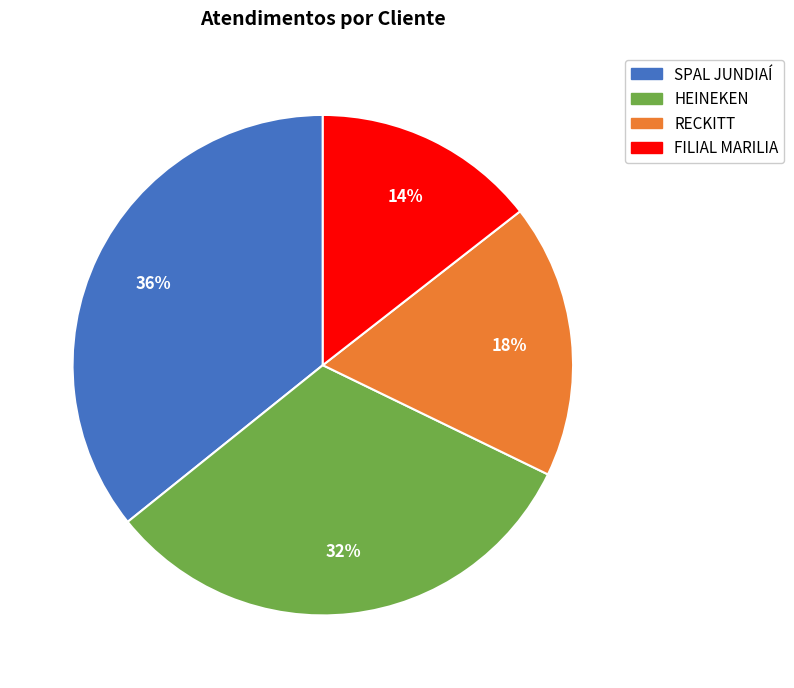

Is there a majority slice in this chart?

No